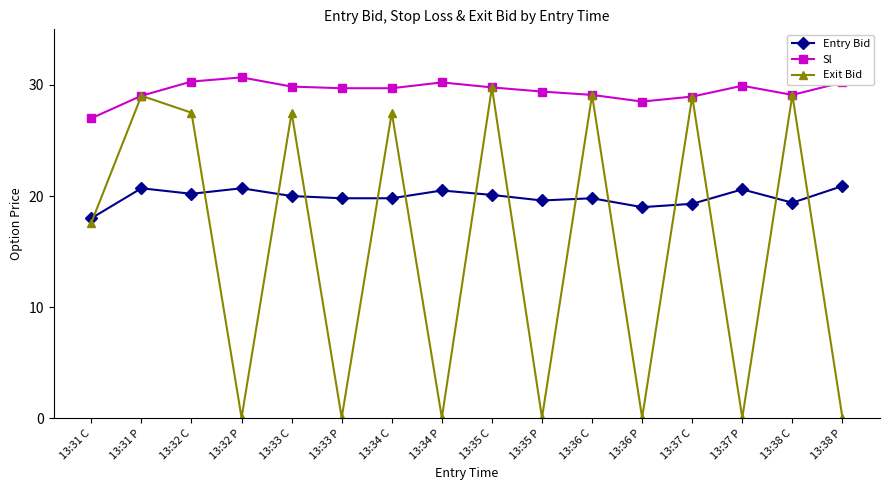

True or false: Sl and Entry Bid cross at least once.

False